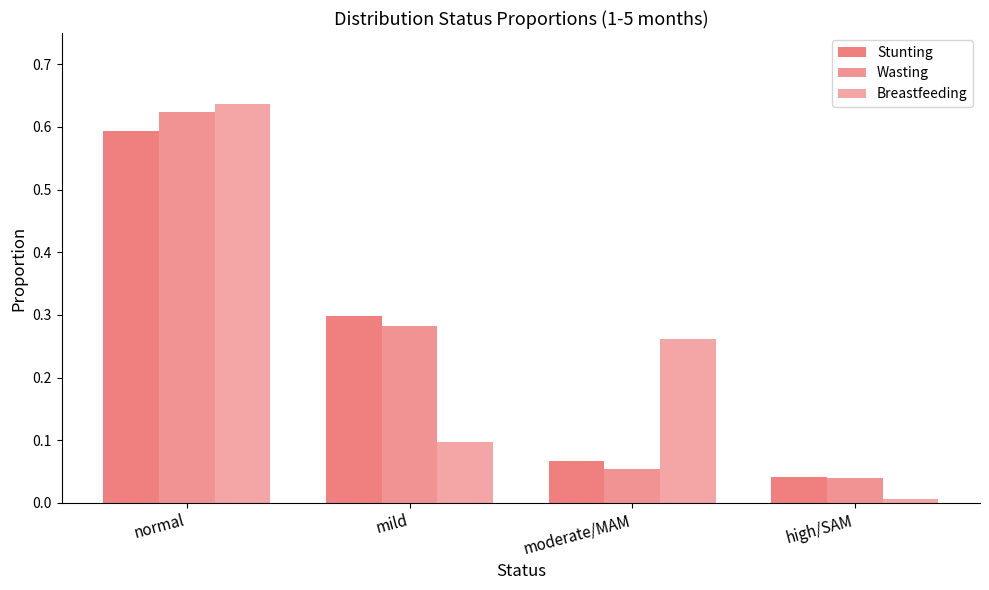

How many distinct data groups are displayed?

3